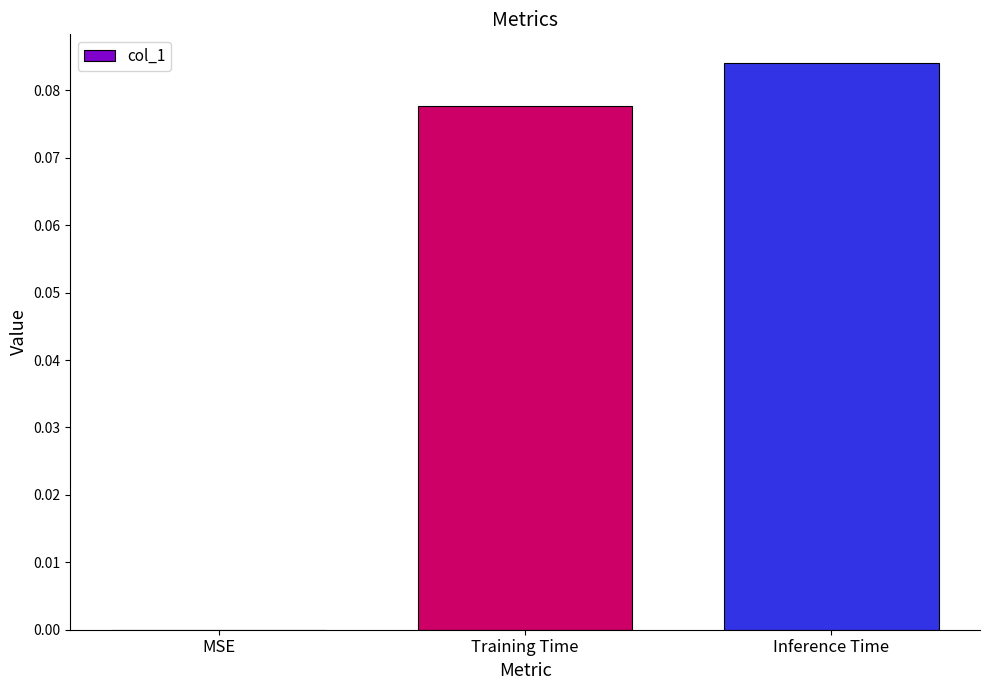

Which label corresponds to the largest value in the chart?

Inference Time